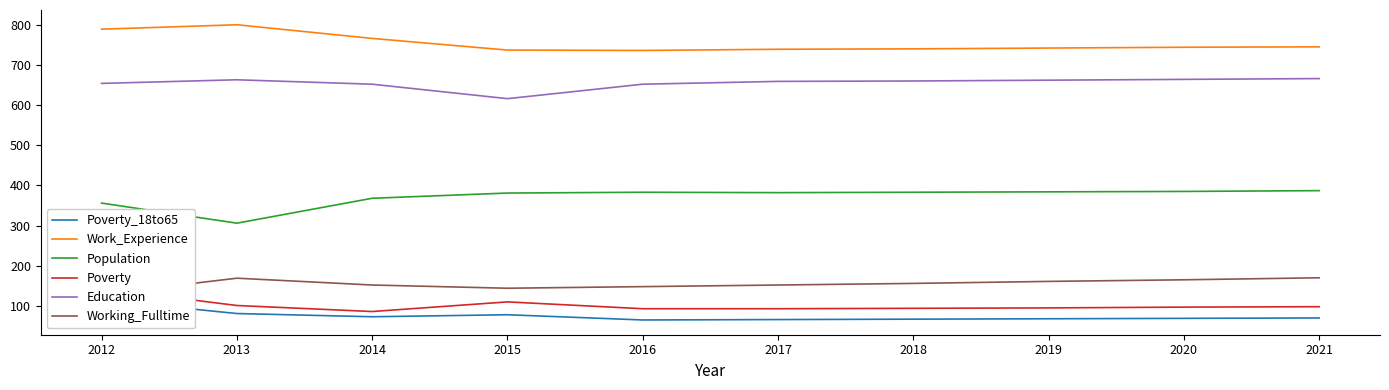

Which series changed the most between 2012 and 2015?

Work_Experience